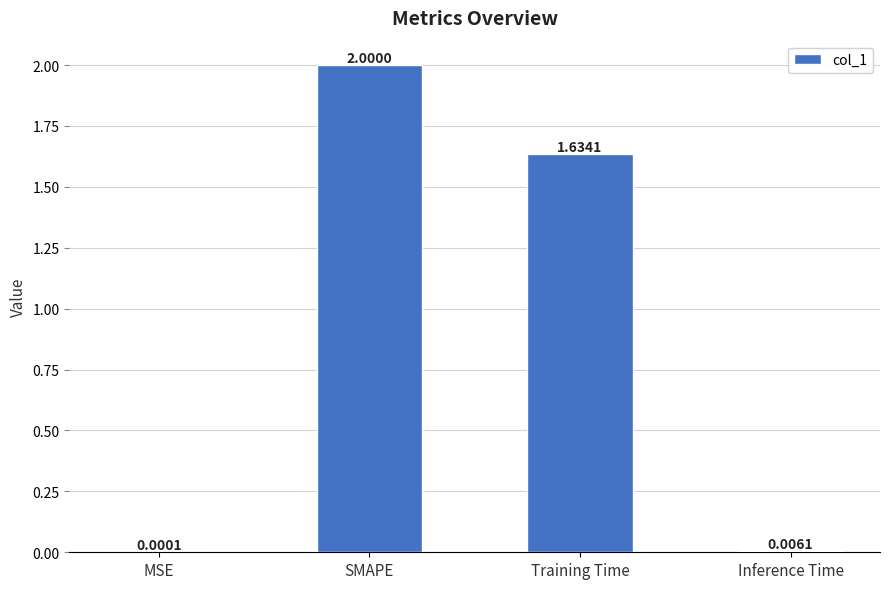

What is the change in value from MSE to Training Time?

+1.6